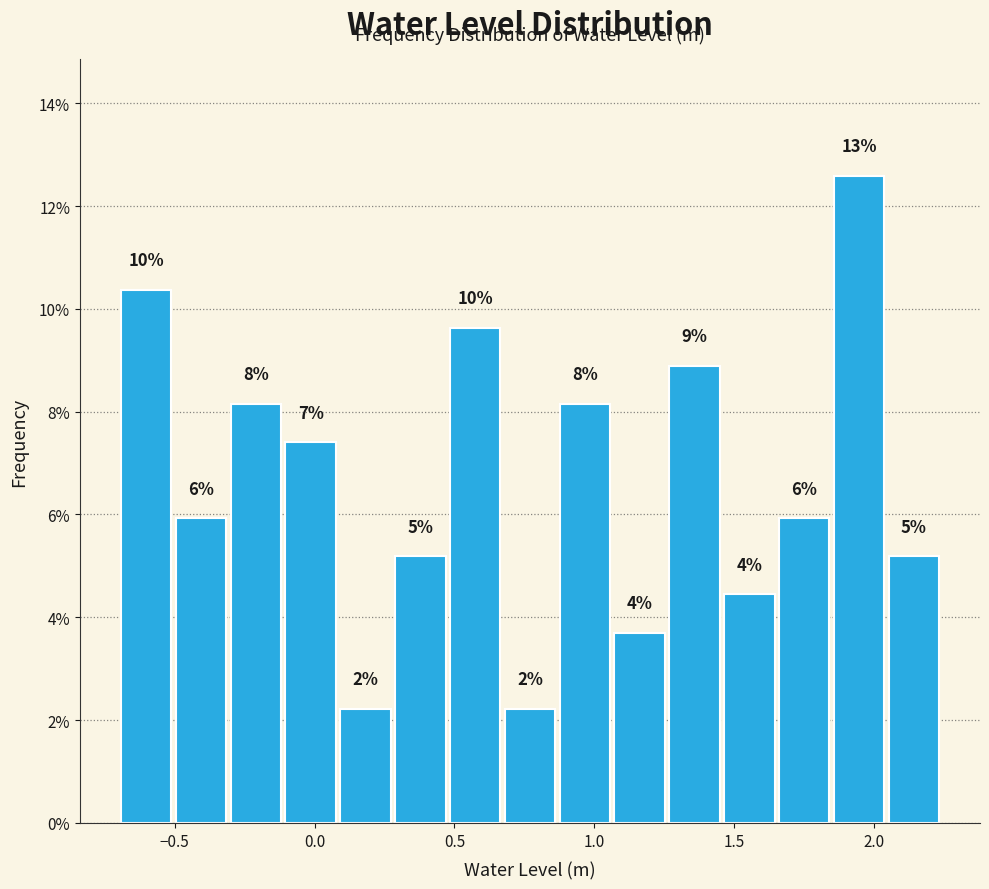

Read against the x-axis, roughly where is the centre of the tallest bar?

1.95